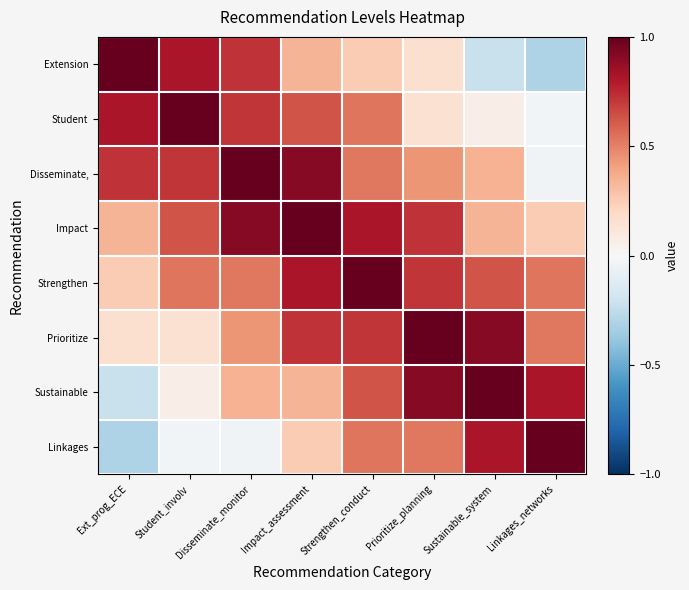

How many series are shown in this chart?

8